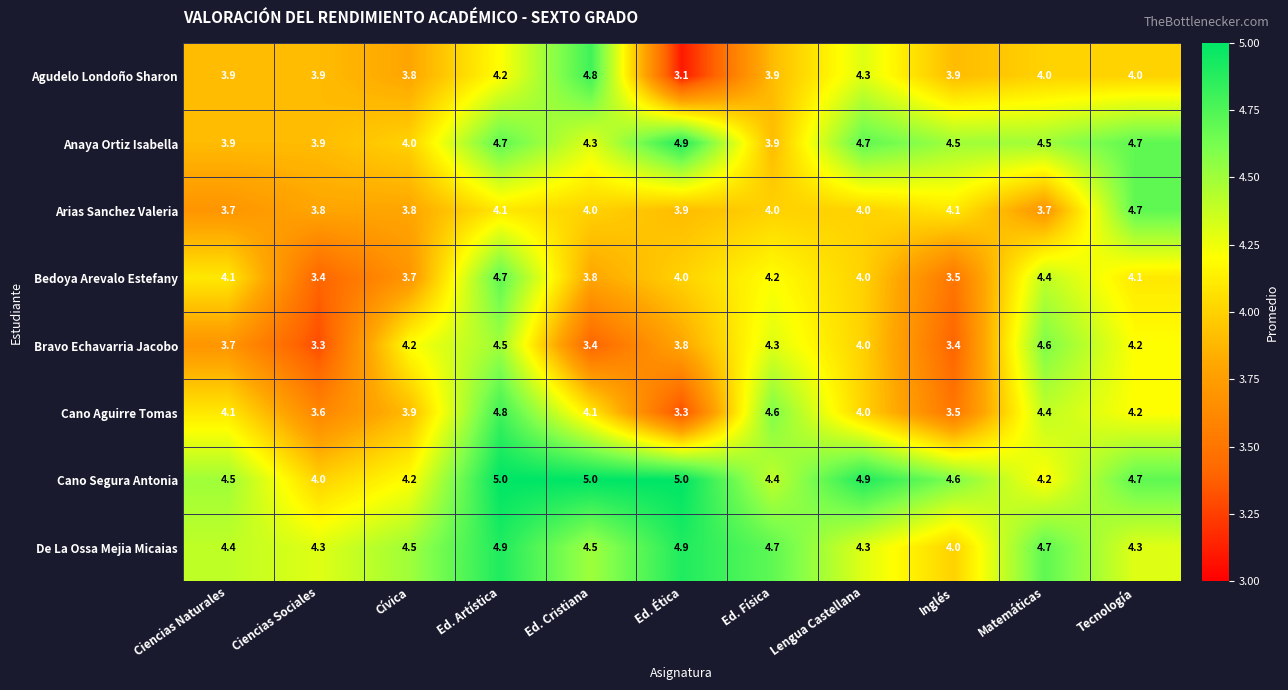

What is the minimum value shown in the chart?

3.1